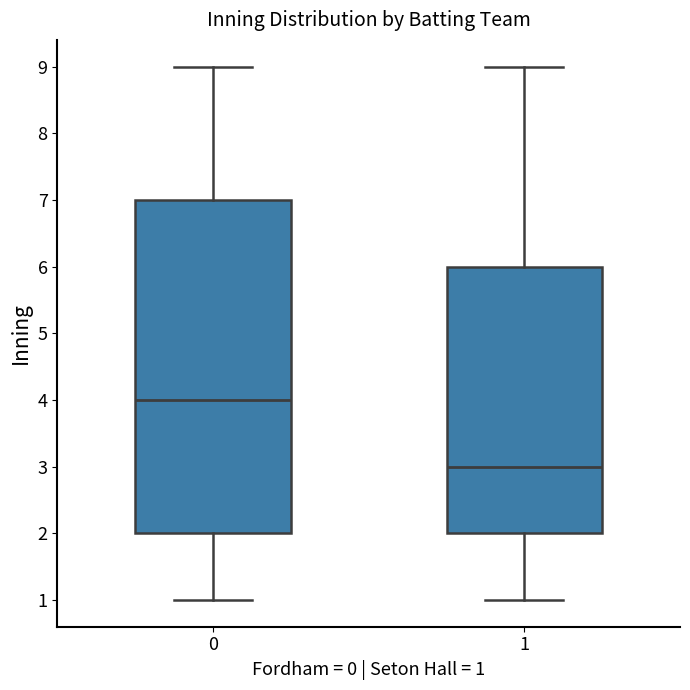

Where is the upper edge of the box at x = 1 on the y-axis? The values are not printed on the chart, so give them approximately, as read against the axis.

6